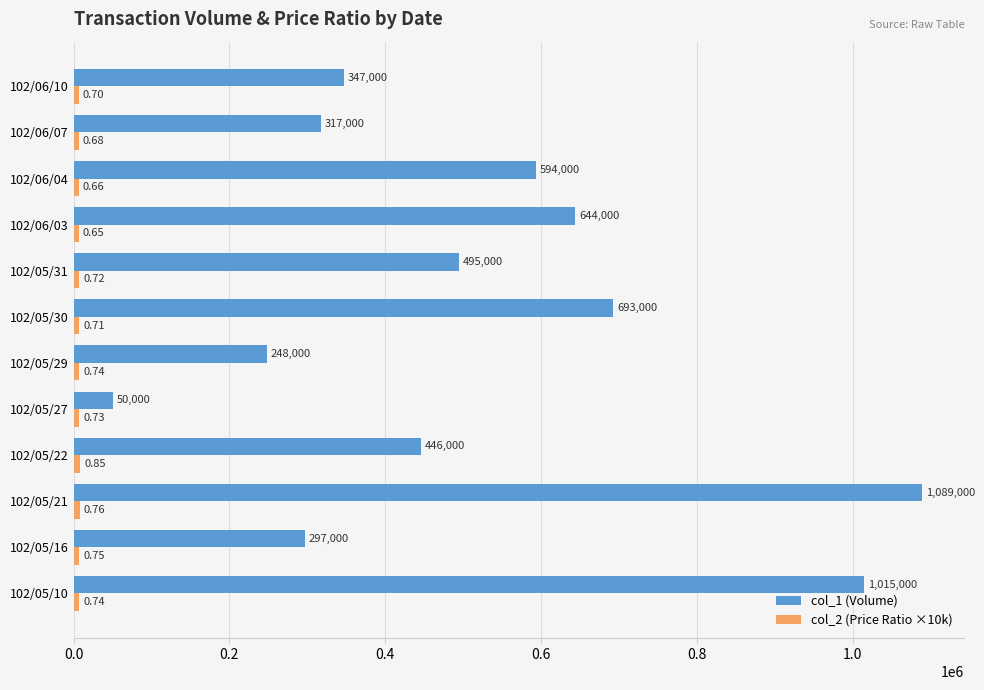

Which series has the largest range (max minus min)?

col_1 (Volume)